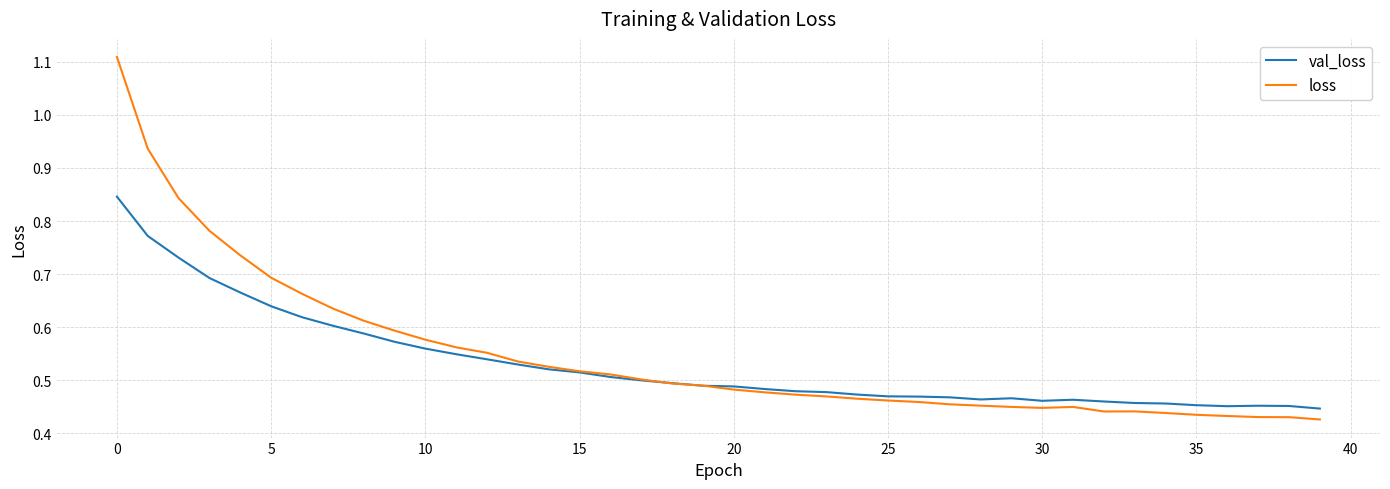

True or false: loss and val_loss cross at least once.

True